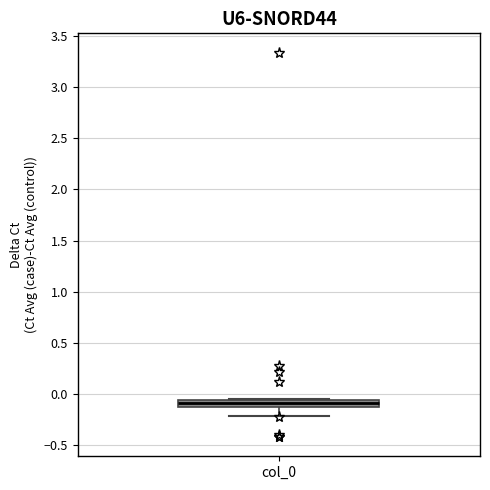

Where is the lower edge of the box for col_0 on the y-axis? The values are not printed on the chart, so give them approximately, as read against the axis.

-0.10